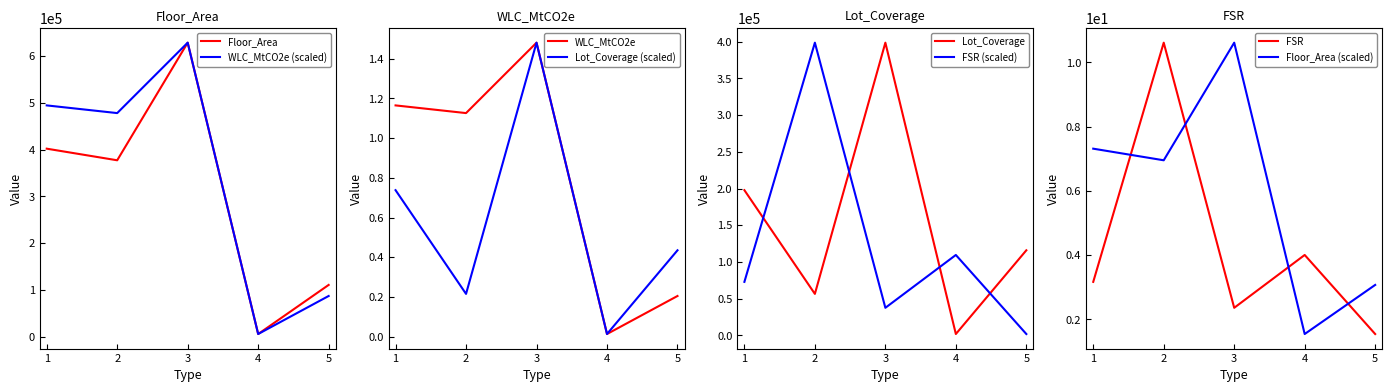

Between 4 and 1, which is larger?

1